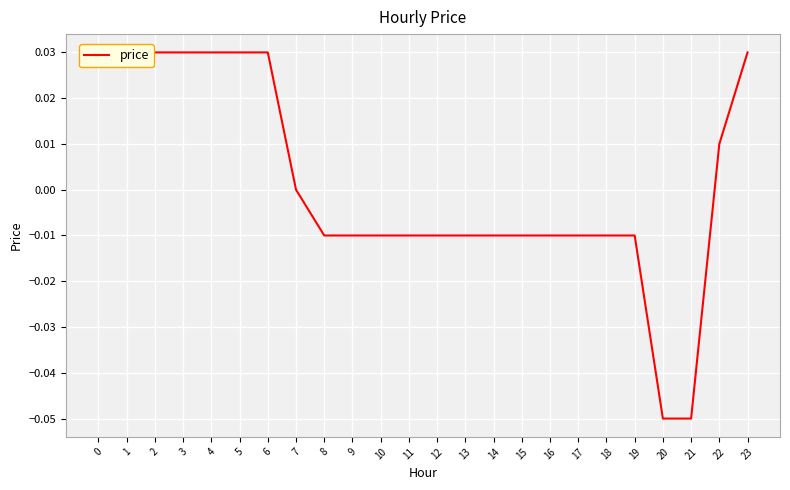

The value at 20 is -0.1. True or false?

False